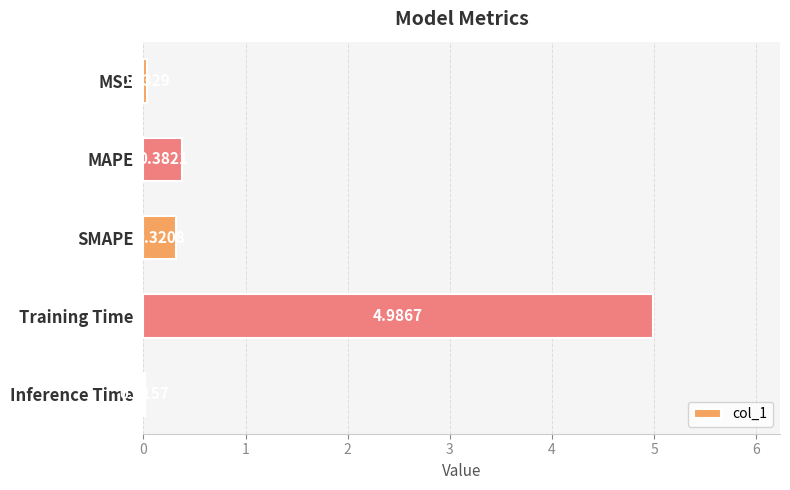

Which category has the highest value across all series?

Training Time